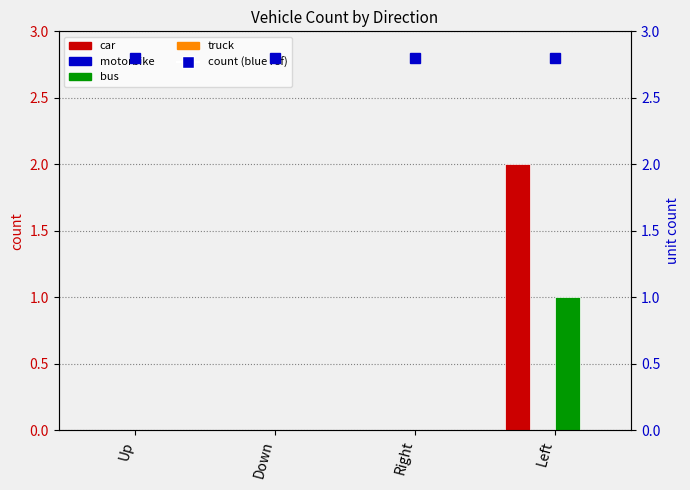

How many data points in car are above 0?

1